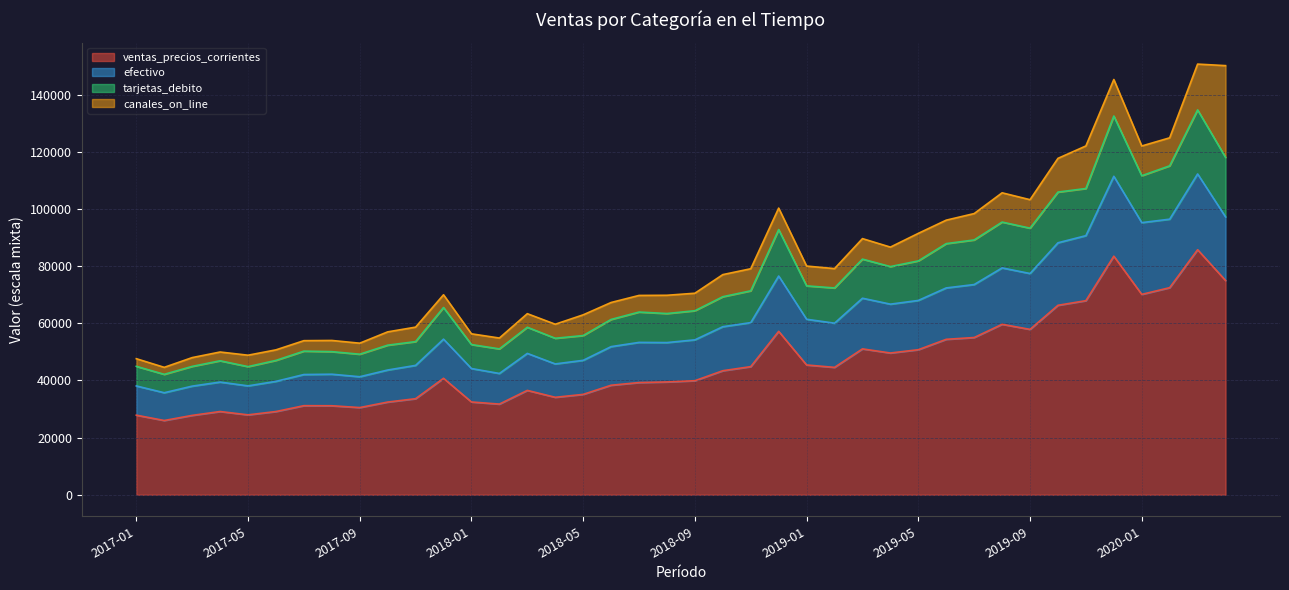

What is the total value across all series at 2019-01?

80057.4